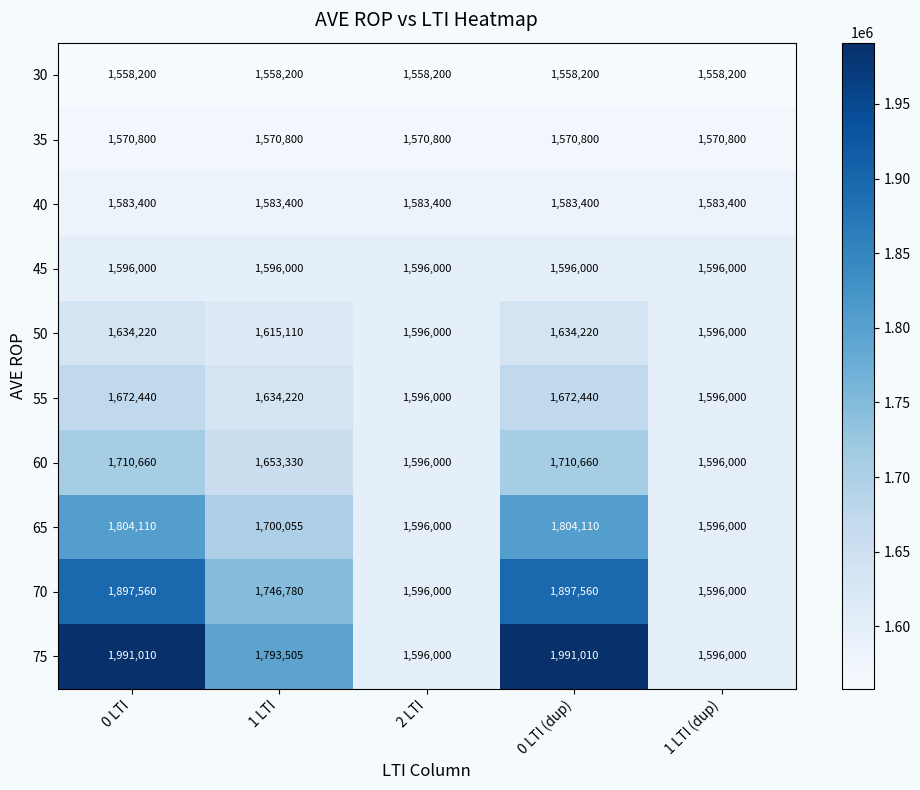

Which series has the largest total across all categories?

75